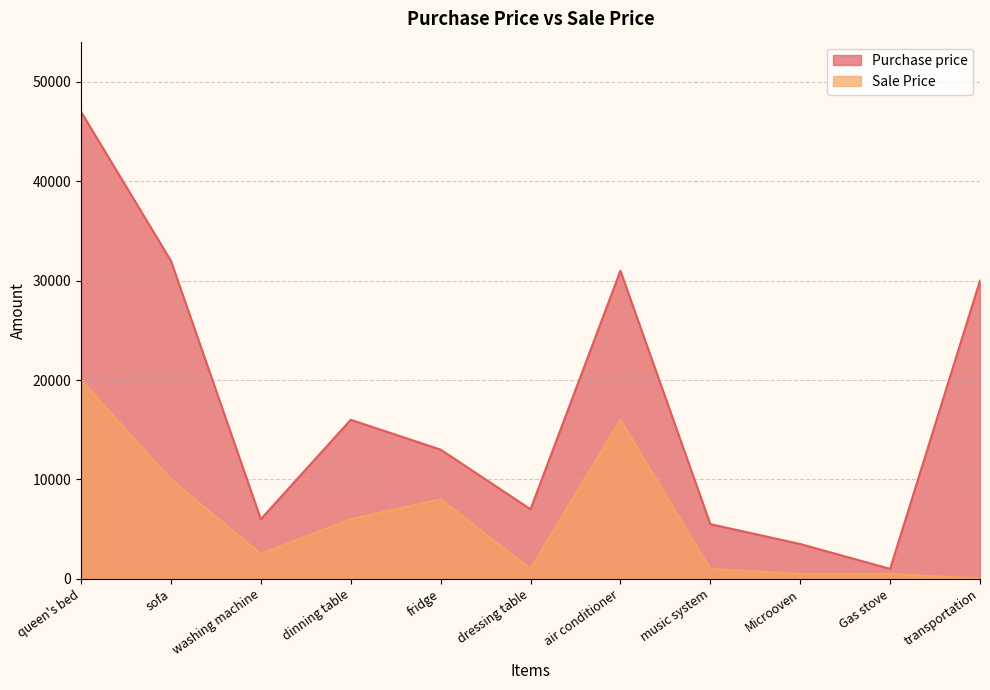

List the series in order of their overall mean, lowest first.

Sale Price, Purchase price